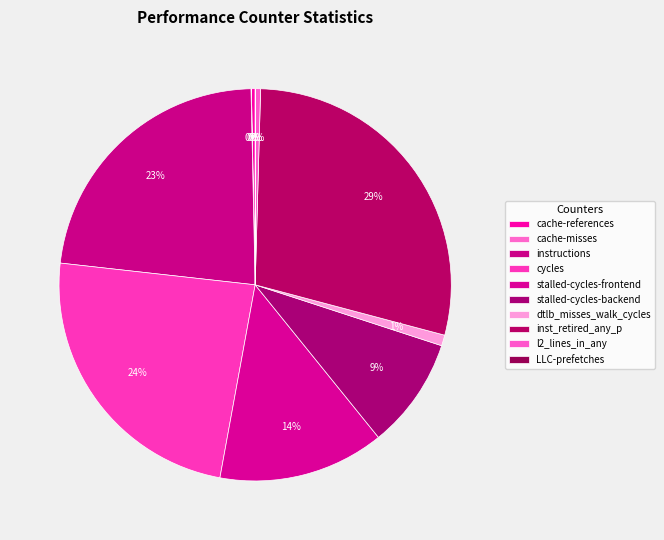

What is the change in value from dtlb_misses_walk_cycles to LLC-prefetches?

-251776609